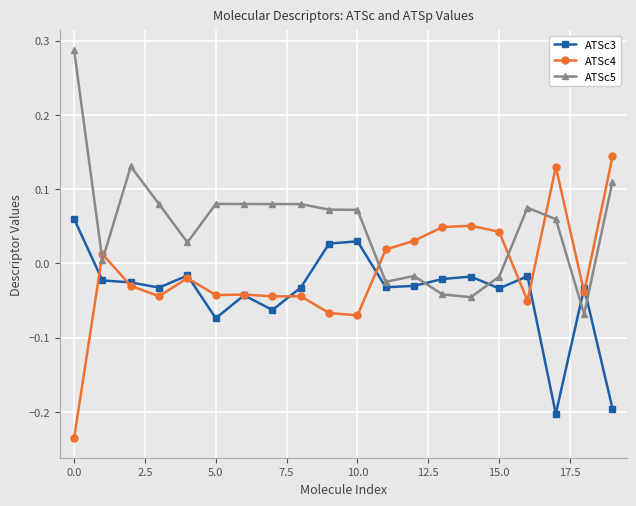

In ATSc4, how many points are higher than both neighbors (excluding endpoints)?

6